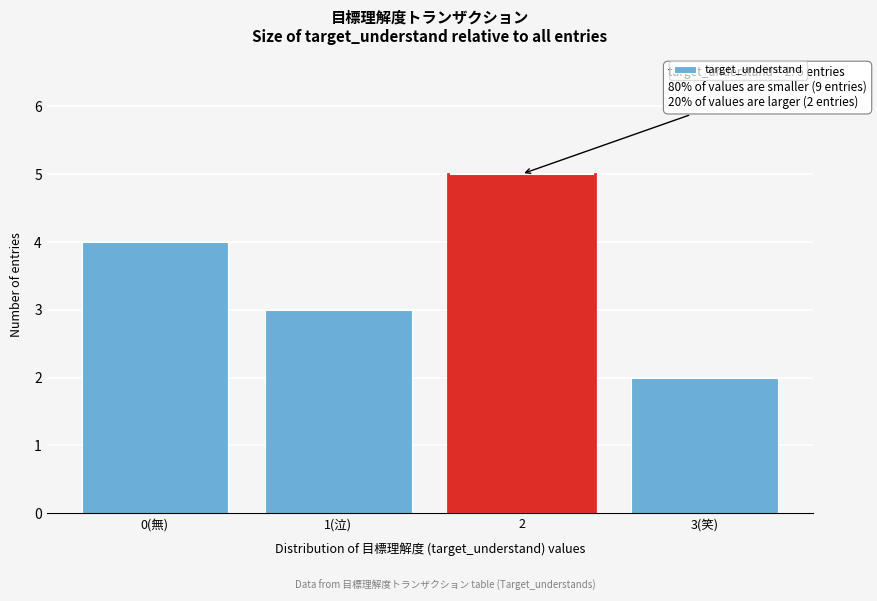

Reading left to right, transcribe all the data shown in this chart.

4	3	5	2